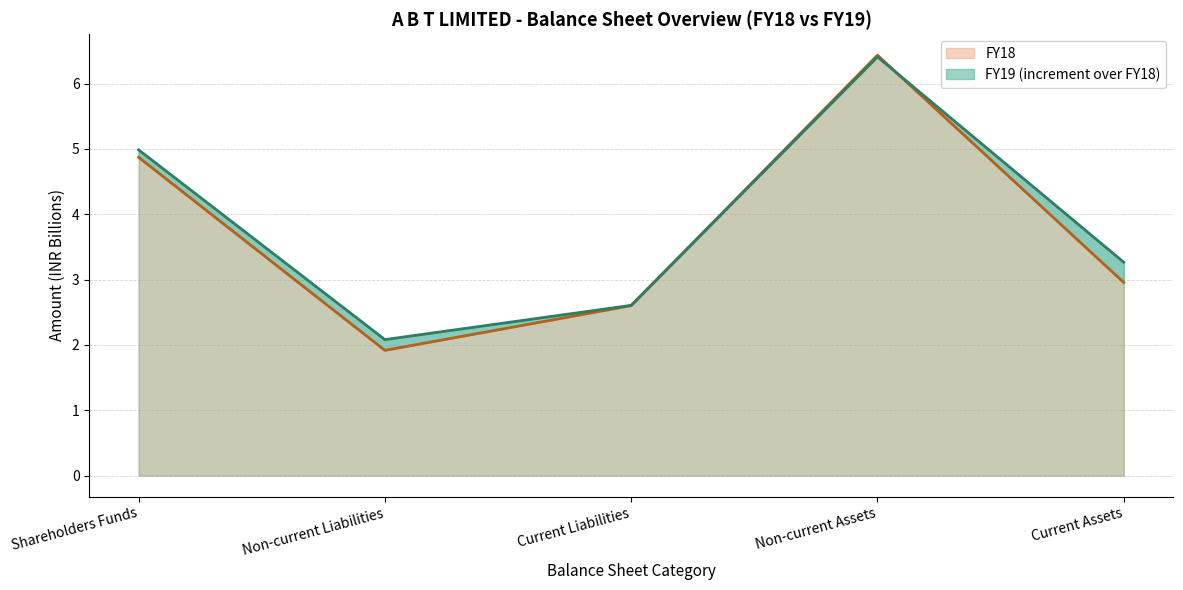

Which label corresponds to the largest value in the chart?

Non-current Assets